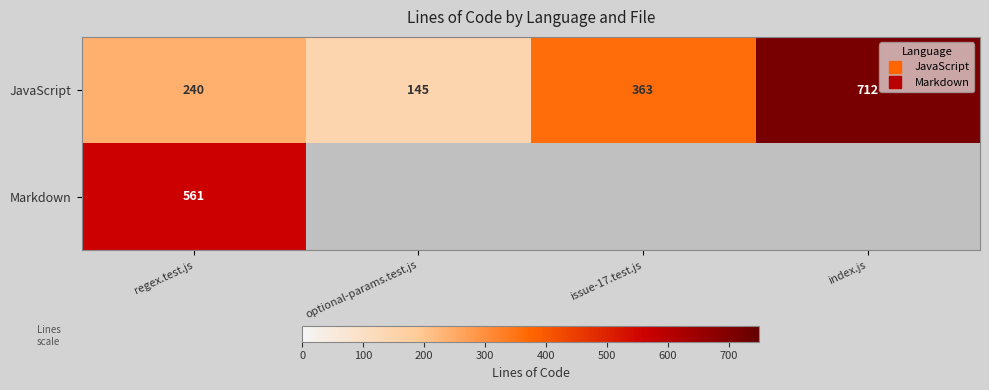

Which category has the lowest value in the JavaScript series?

optional-params.test.js